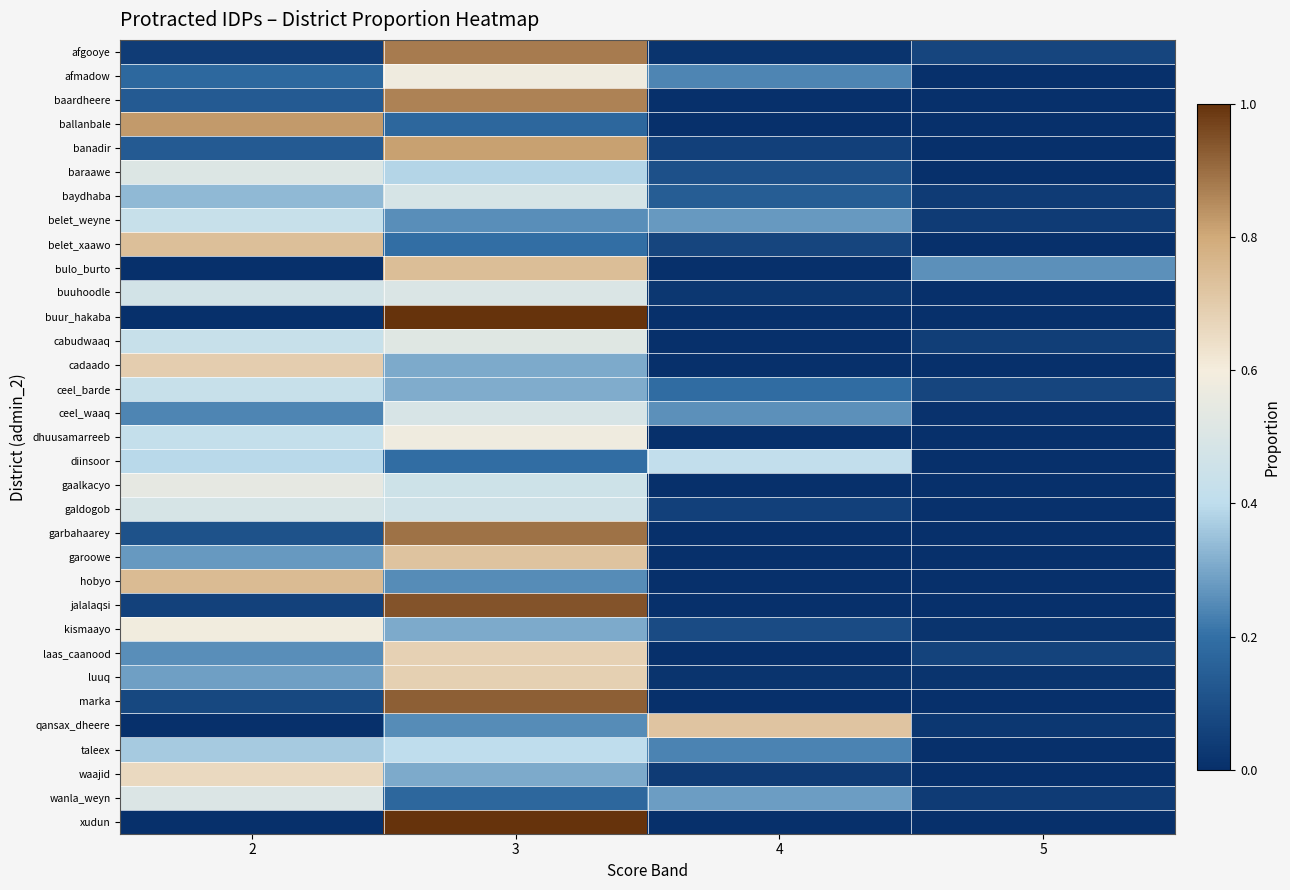

What is the total value across all series at 5?

0.7